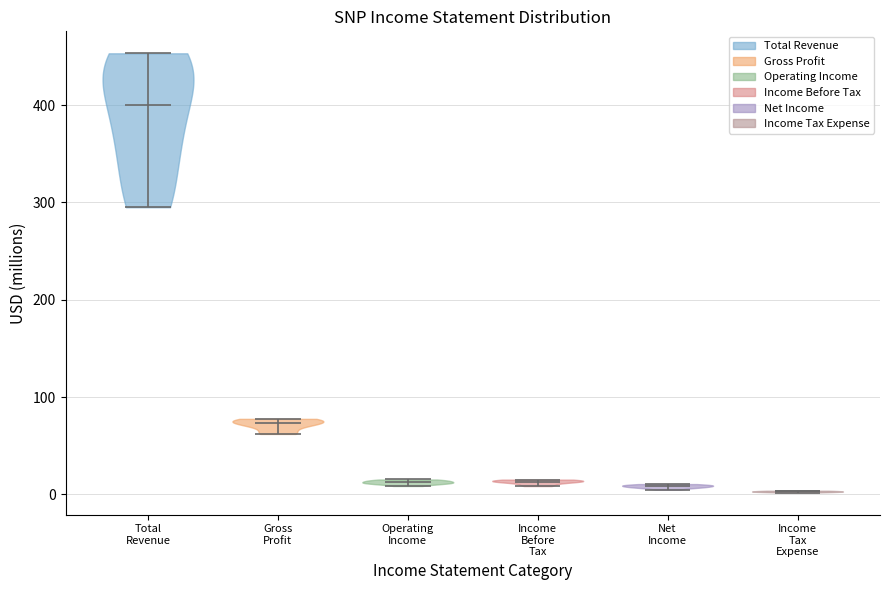

Reading left to right, read every violin against the y-axis: where its median line is, and the lowest and highest points it reaches. The values are not printed on the chart, so give them approximately, as read against the axis.

Total Revenue: median line 400, lowest point 300, highest point 450
Gross Profit: median line 70, lowest point 60, highest point 80
Operating Income: median line 10, lowest point 10, highest point 20
Income Before Tax: median line 10, lowest point 10, highest point 20
Net Income: median line 10, lowest point 0, highest point 10
Income Tax Expense: median line 0, lowest point 0, highest point 0